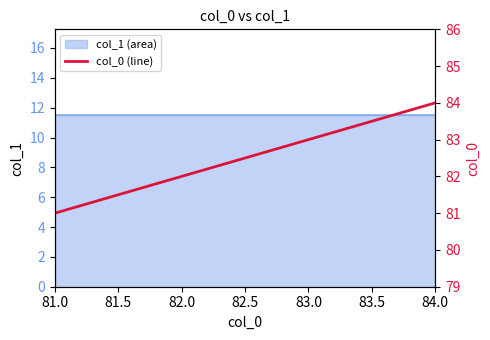

What is the ratio of the value at 82.0 to the value at 84.0?

1.0